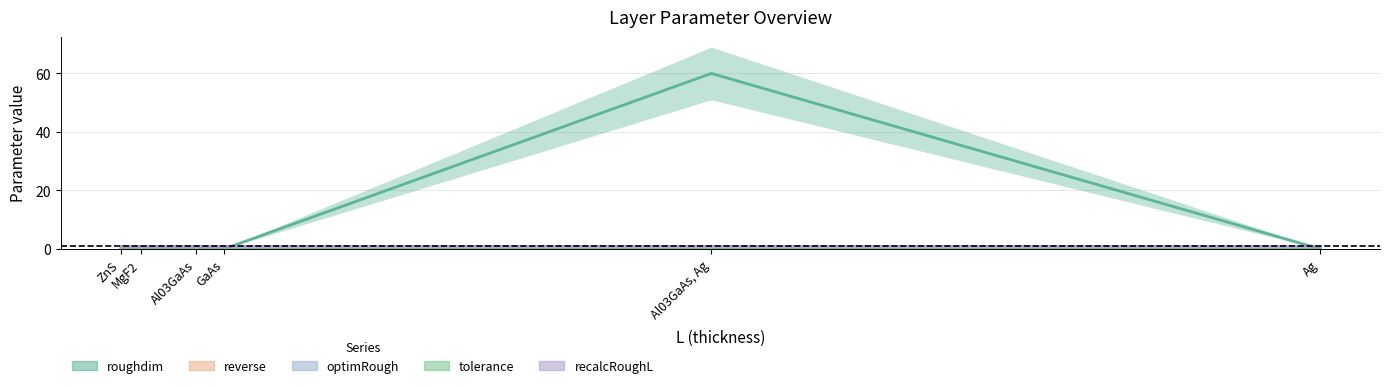

Between which two adjacent categories do recalcRoughL and roughdim first intersect?

GaAs and Al03GaAs, Ag